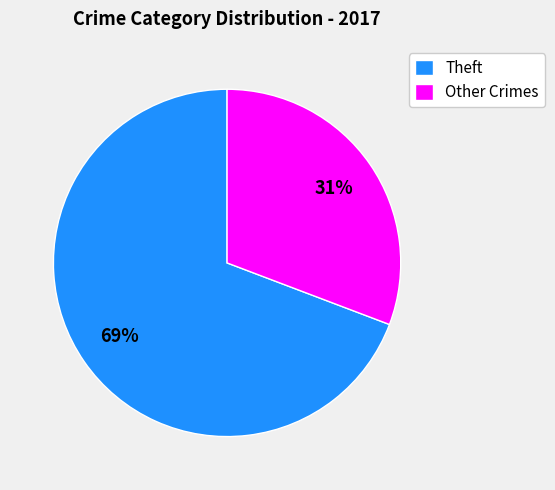

What is the smallest slice in the pie chart?

Other Crimes